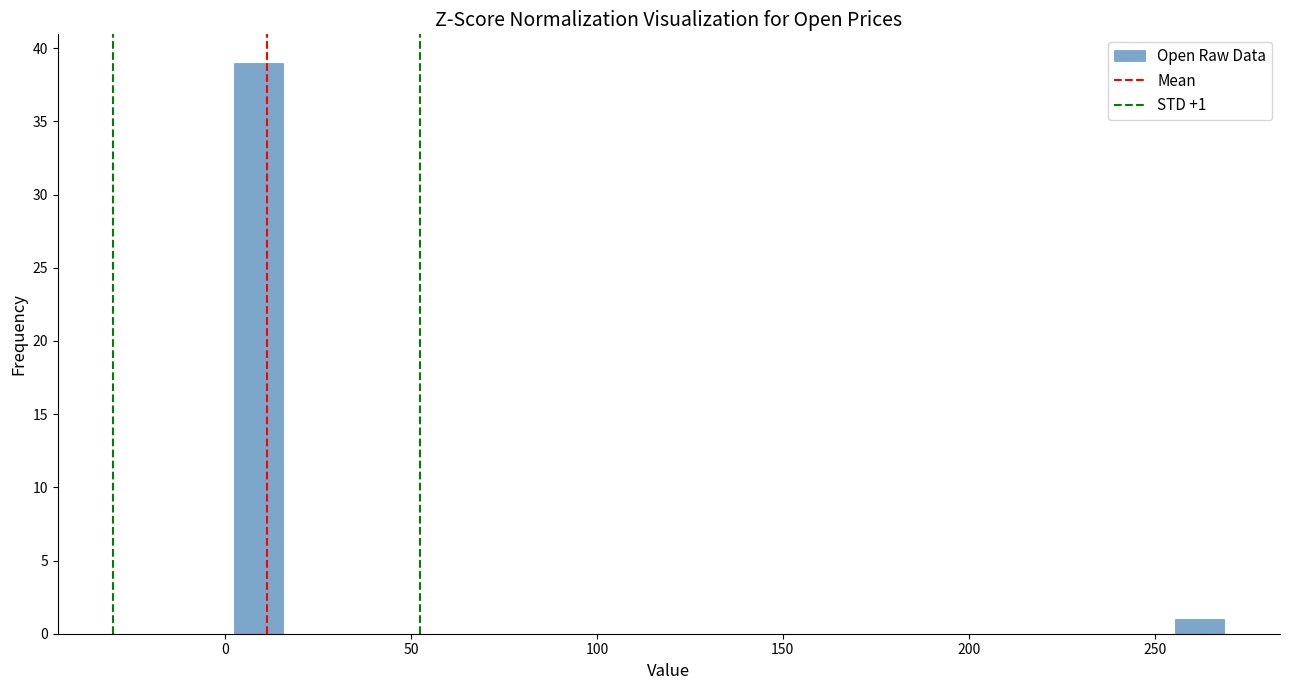

Read against the x-axis, roughly where is the centre of the tallest bar?

10